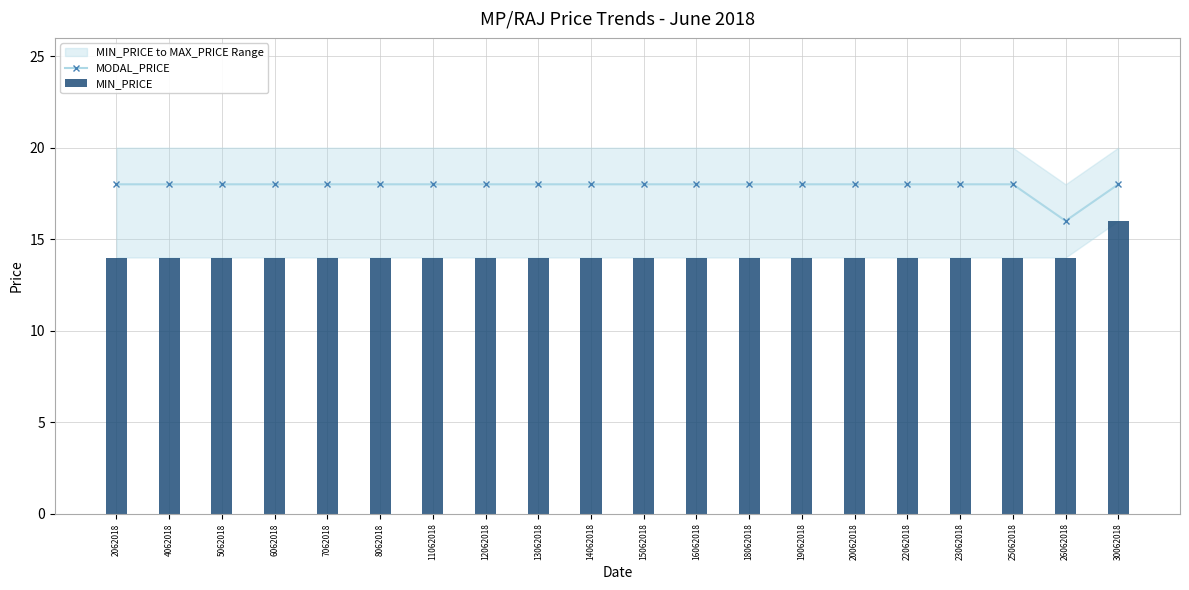

True or false: MODAL_PRICE has a value of 18 at 5062018.

True